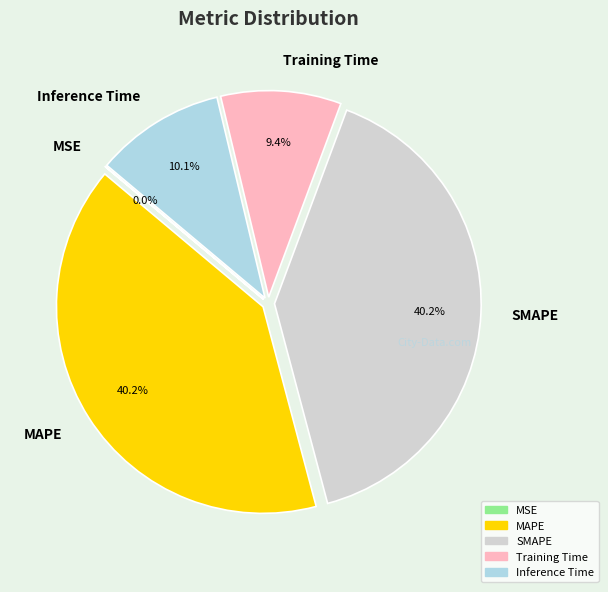

The SMAPE slice represents 40% of the pie. True or false?

True